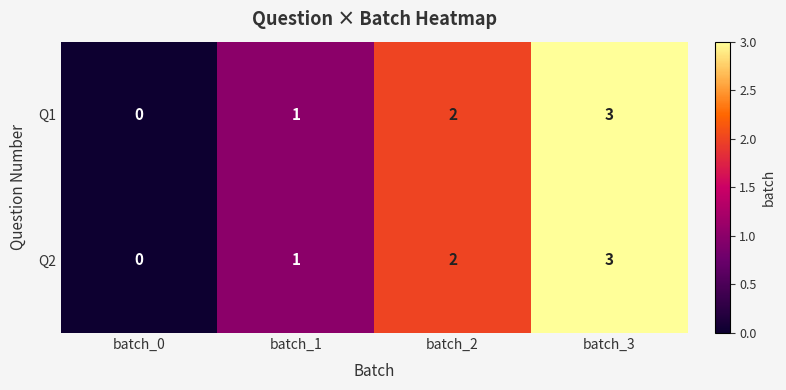

The value of Q1 at batch_0 is 2. True or false?

False